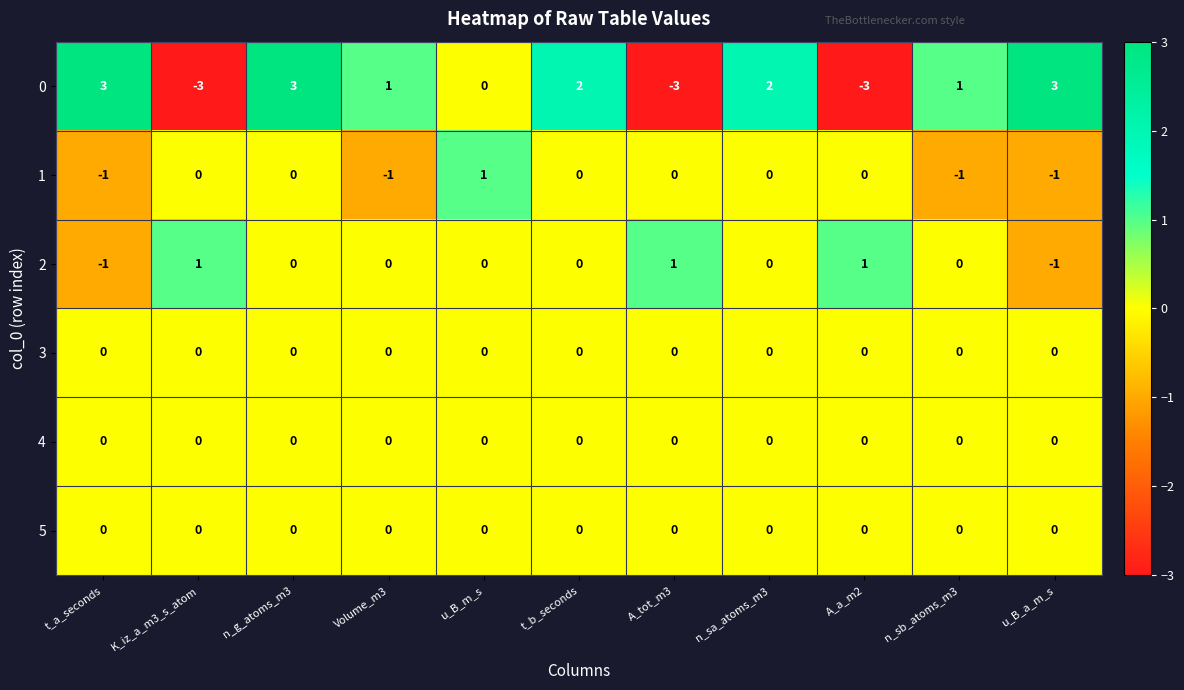

Which series has the widest spread of values?

0